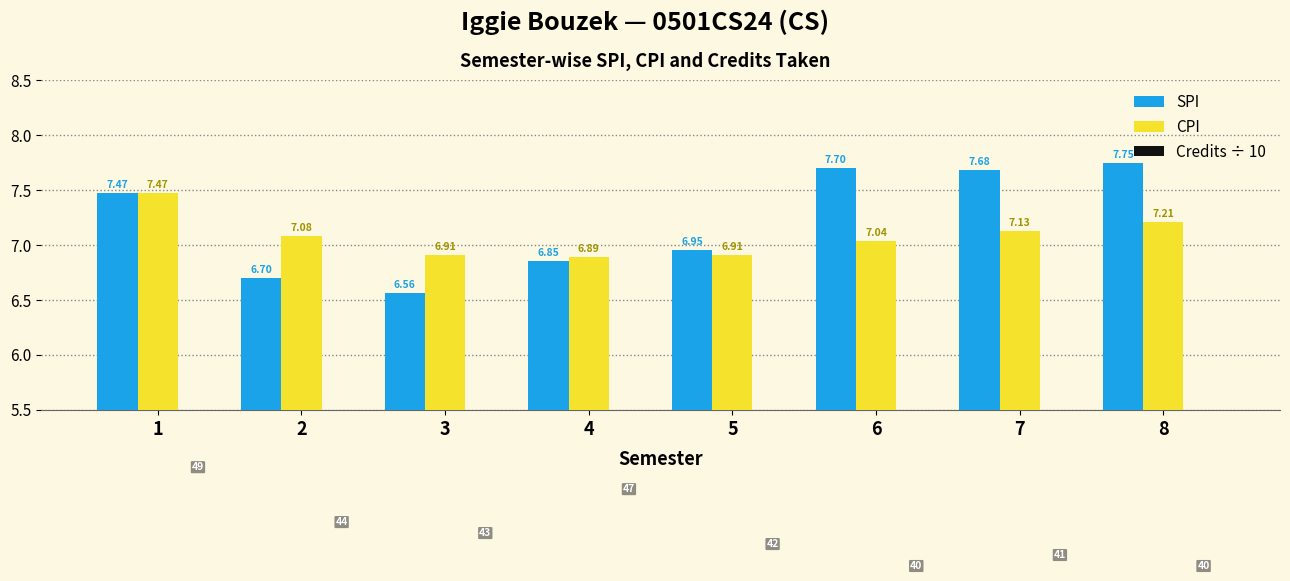

What is the spread (max minus min) of values at 3?

2.6